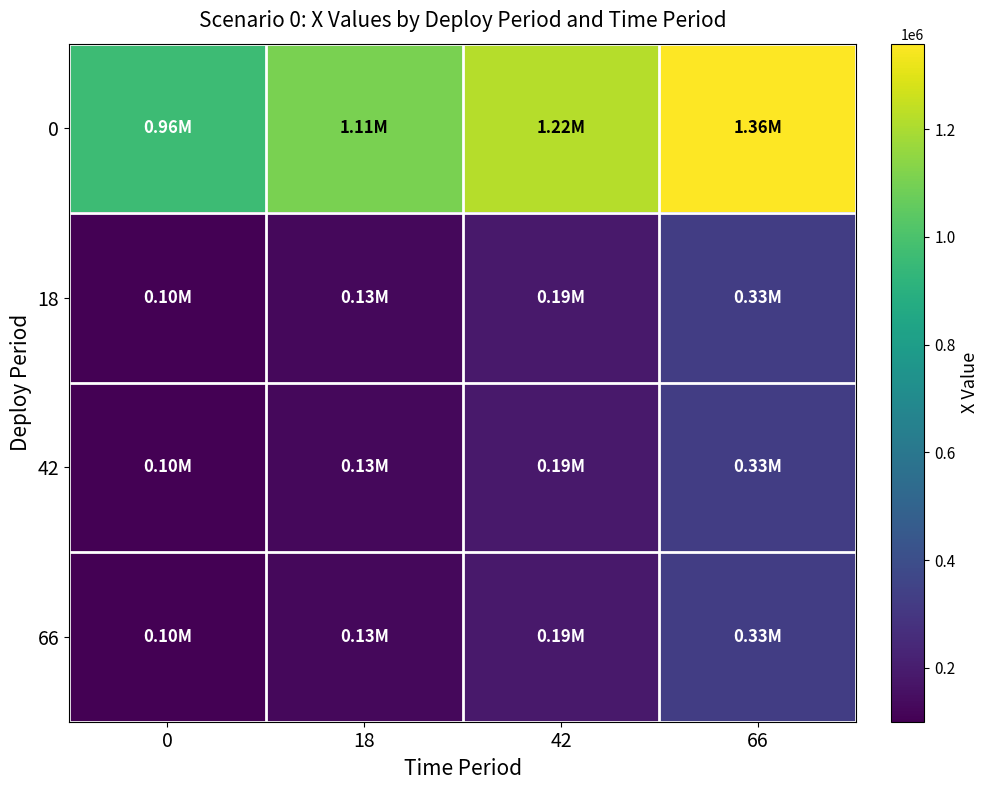

Which has a higher value, 18 or 42?

42